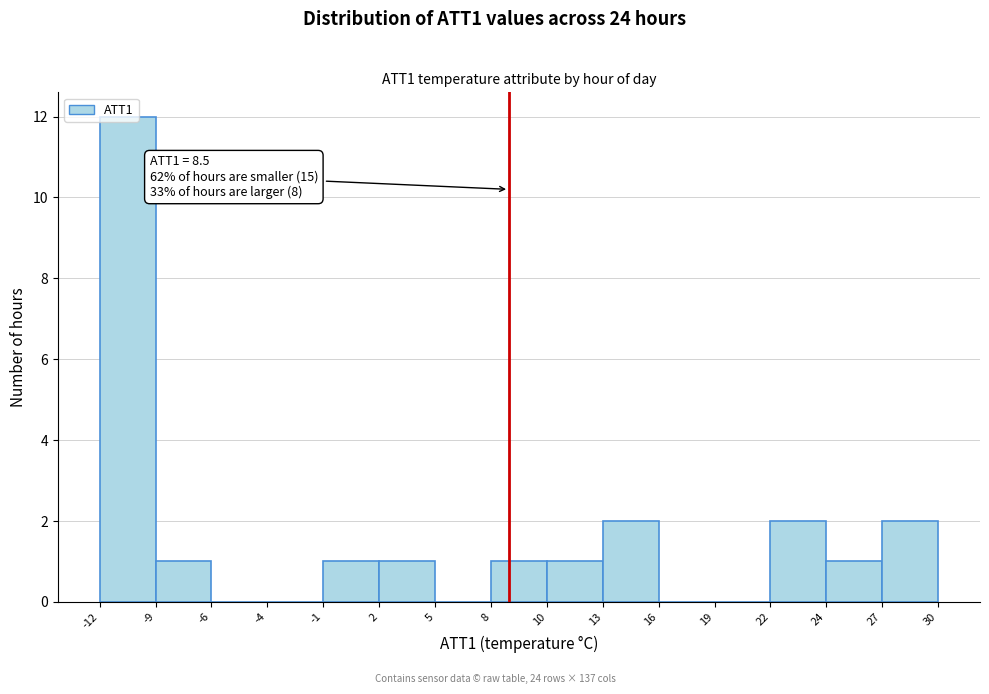

Over which range of the x-axis is the bar tallest?

-12 to -9